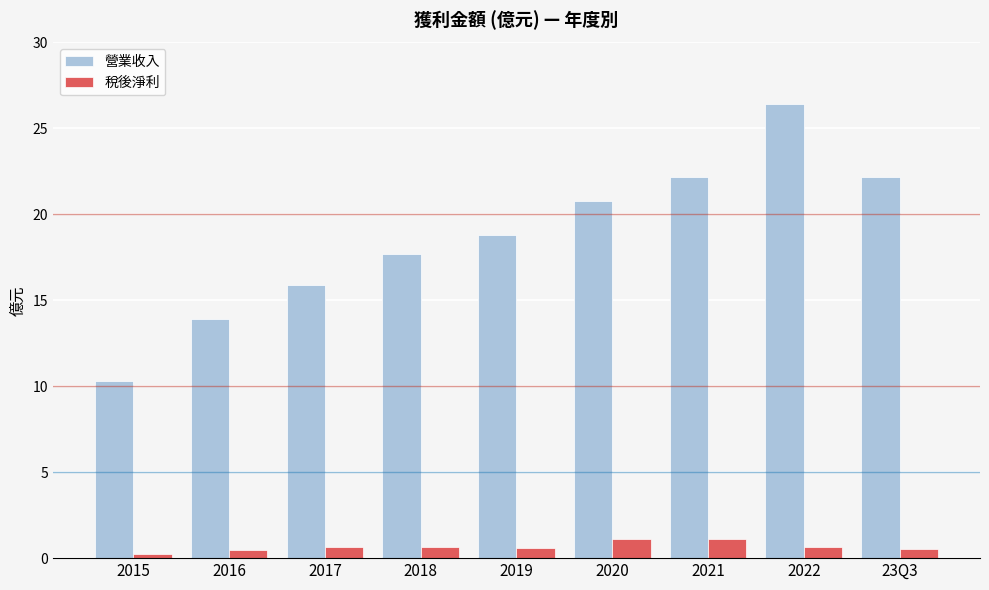

What is the sum of all 營業收入 values?

168.2